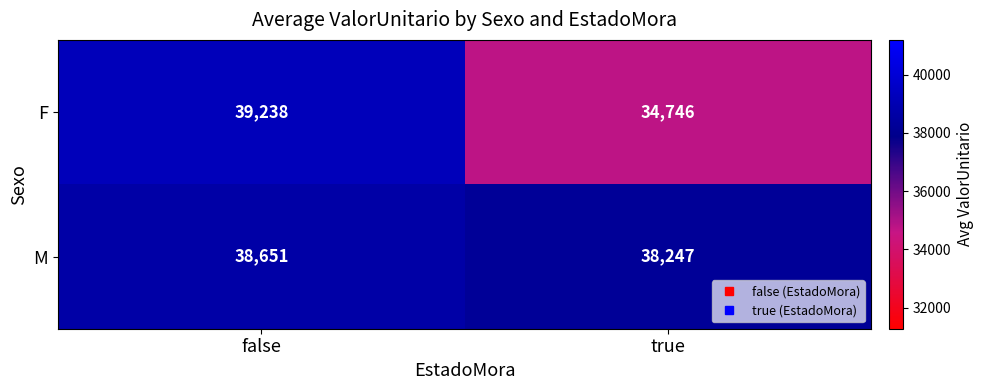

At how many categories does at least one series exceed 36425?

2